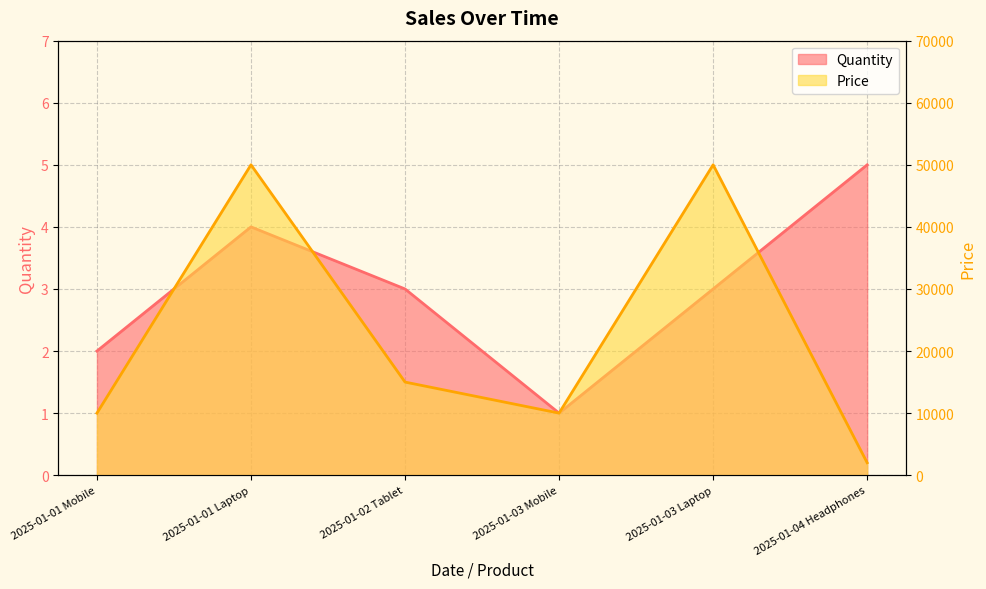

True or false: Price and Quantity intersect in this chart.

False